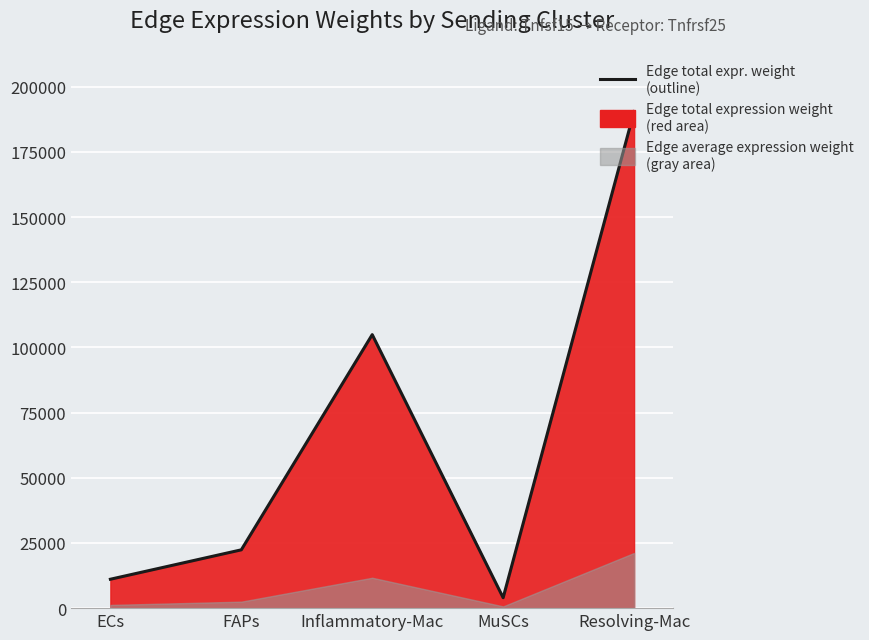

What is the label of the 1st point from the right?

Resolving-Mac